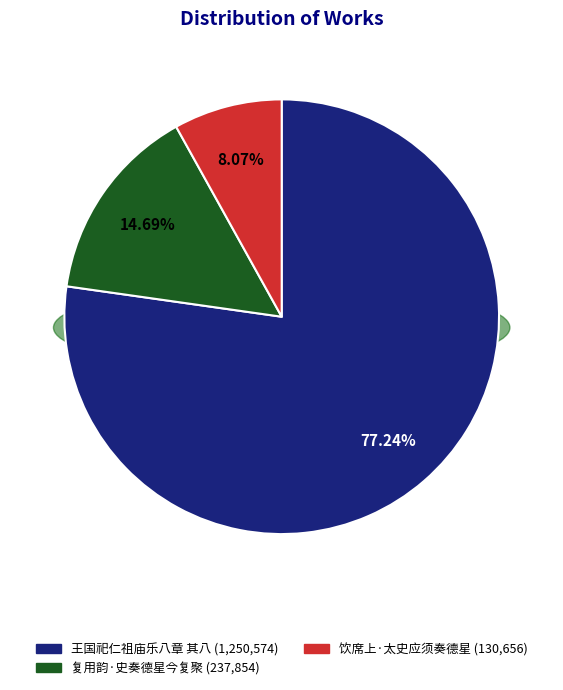

What is the change in value from 复用韵·史奏德星今复聚 to 饮席上·太史应须奏德星?

-107198